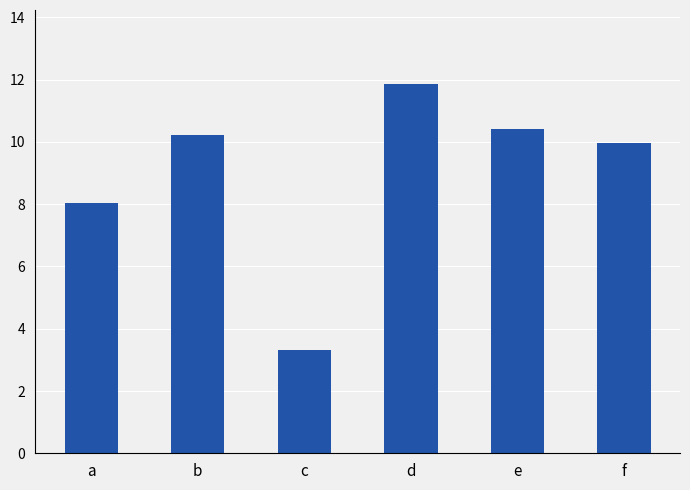

What is the value of the 3rd bar from the left?

3.3